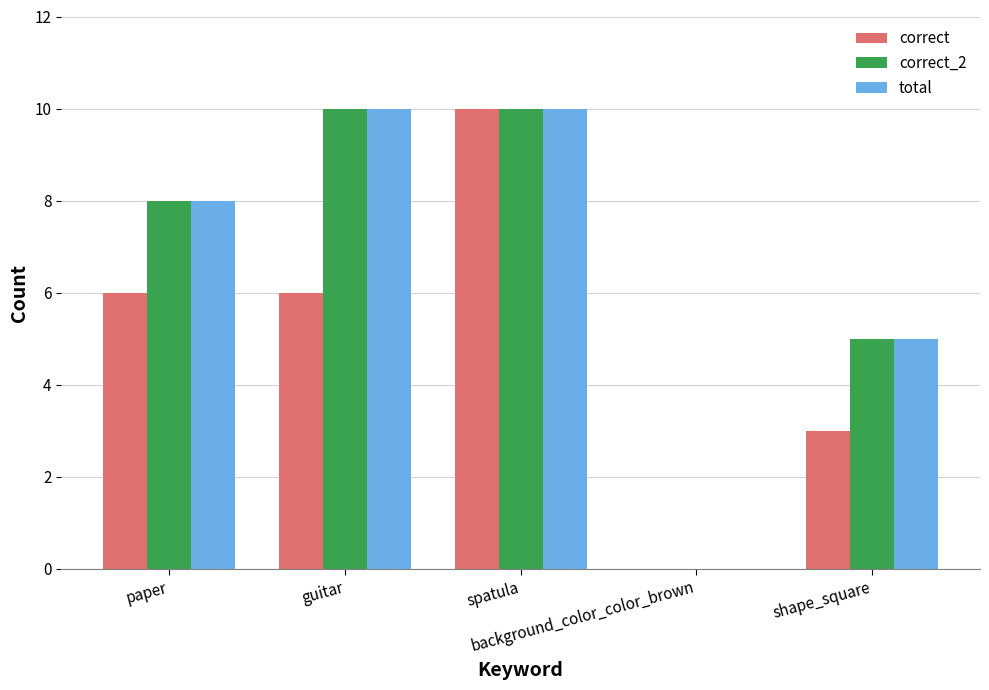

Does the chart contain stacked bars?

No